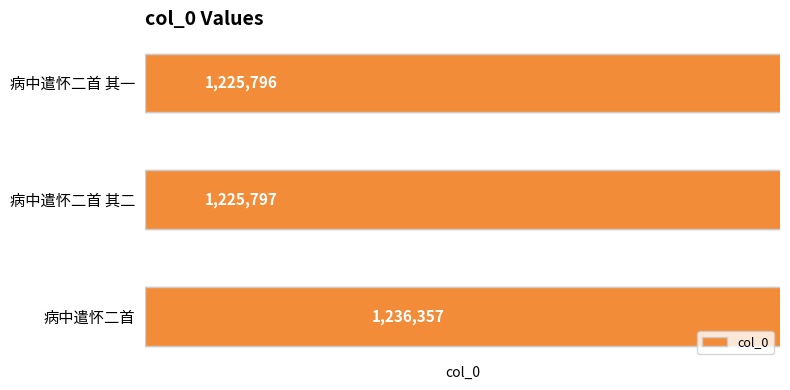

How many data points are above 1225797?

1